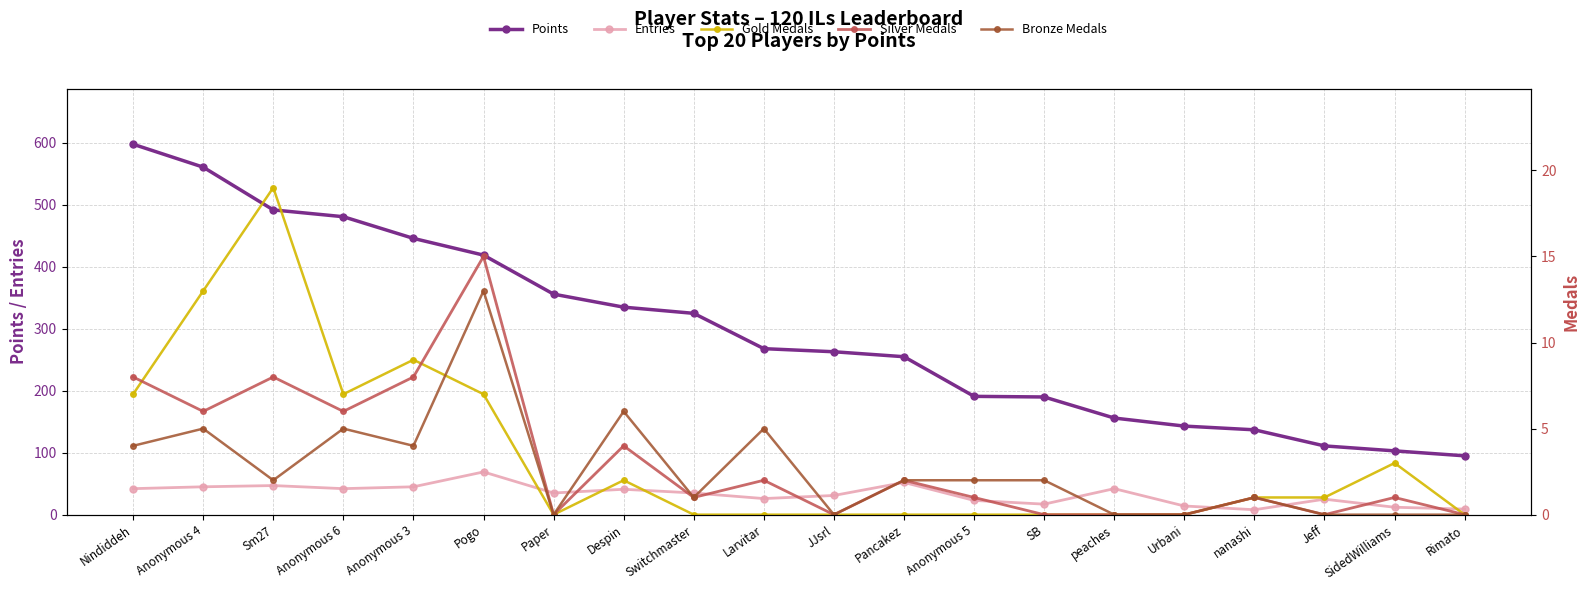

What is the label of the 5th point from the left?

Anonymous 3